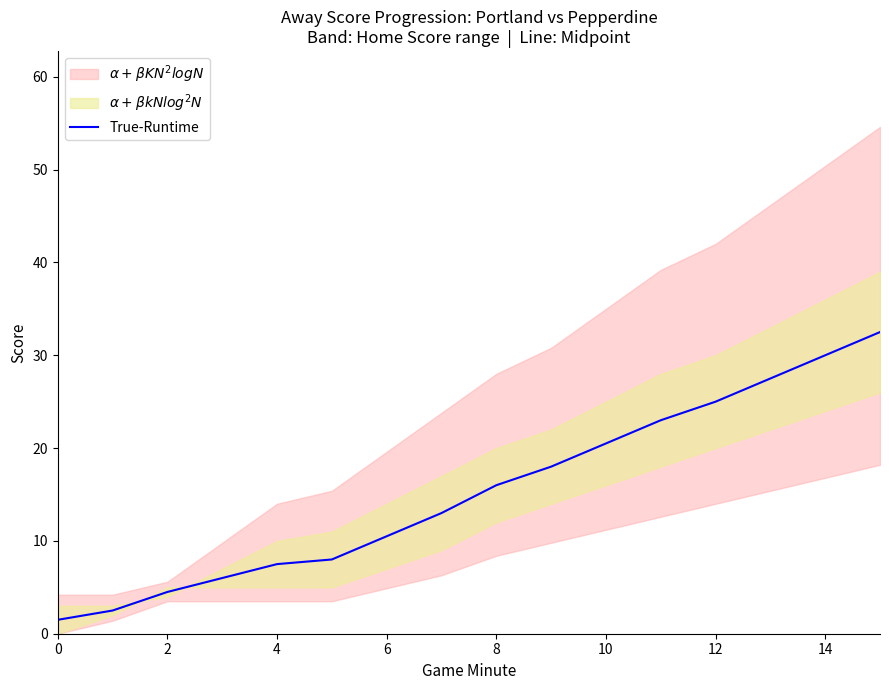

What is the sum of all values?

246.0